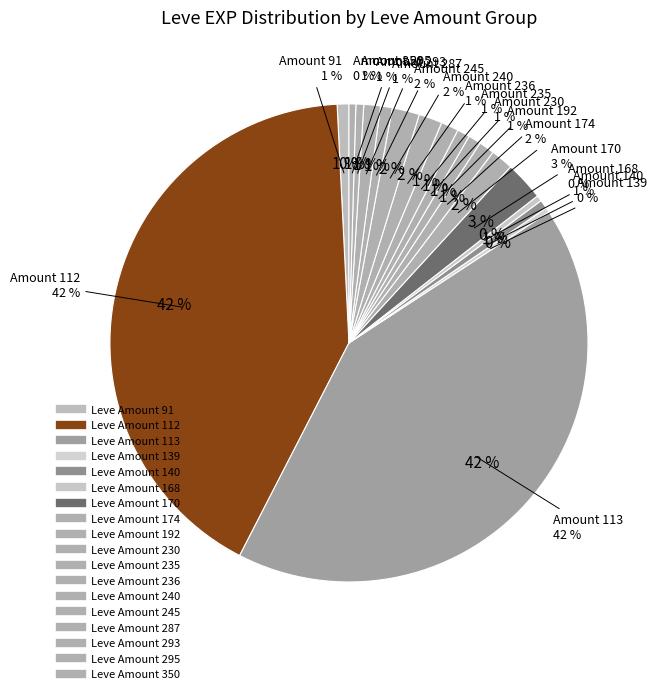

To the nearest percent, what is the difference between the largest and smallest slice percentages?

42%